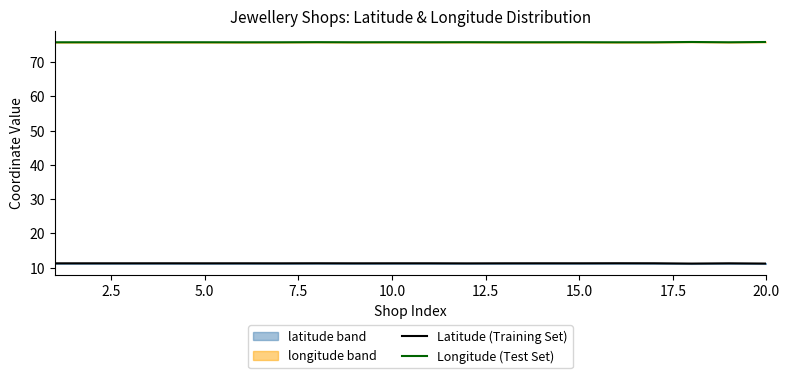

What is the lowest value of the Latitude (Training Set) series?

11.2